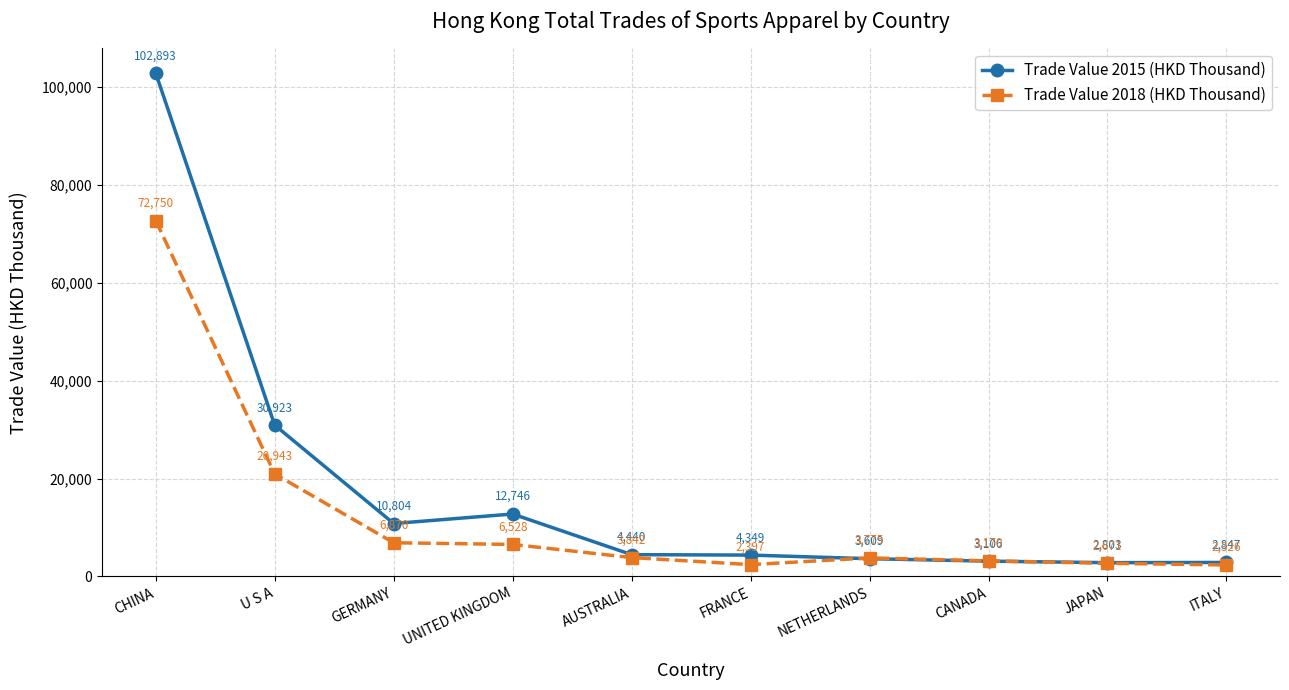

At ITALY, list the series in order from smallest to largest.

Trade Value 2018 (HKD Thousand), Trade Value 2015 (HKD Thousand)